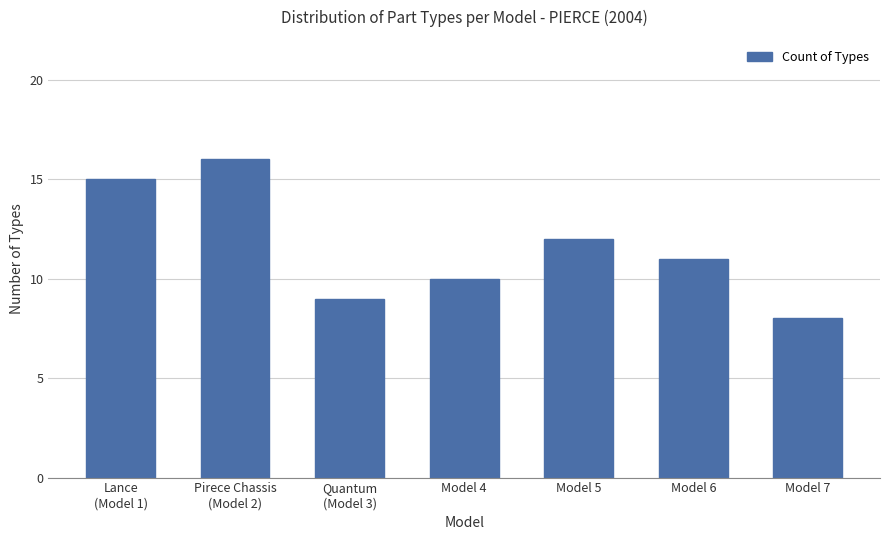

True or false: the data shows 6 at Lance
(Model 1).

False